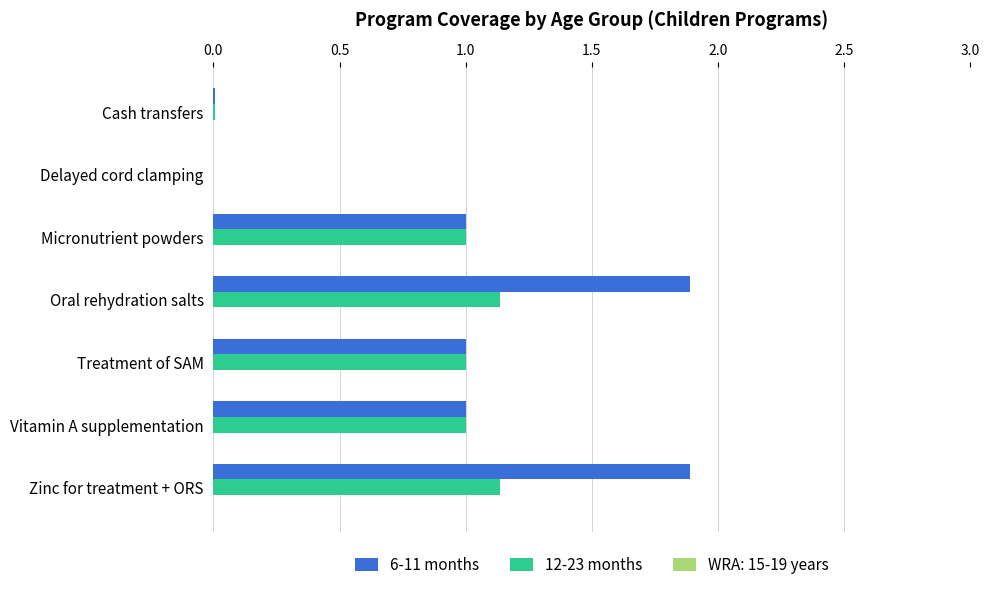

What is the total value across all series at Micronutrient powders?

2.0